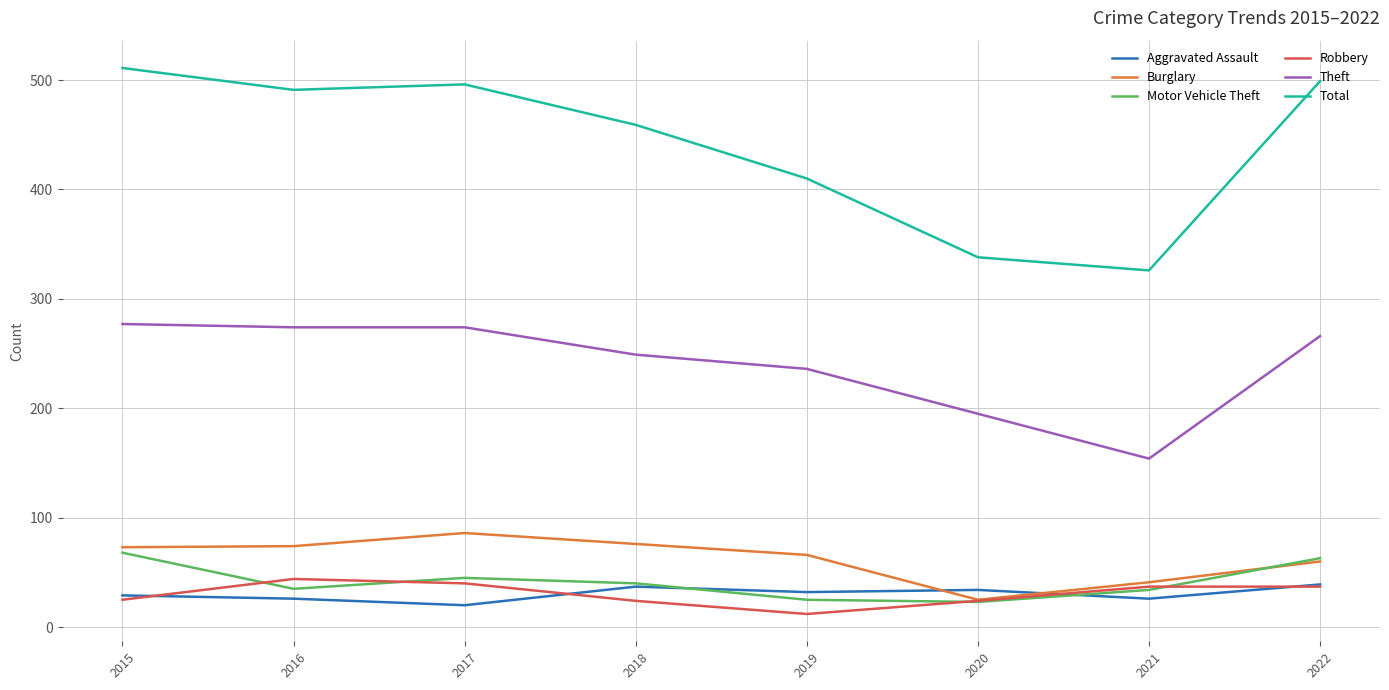

At which label does Total first exceed 491?

2015